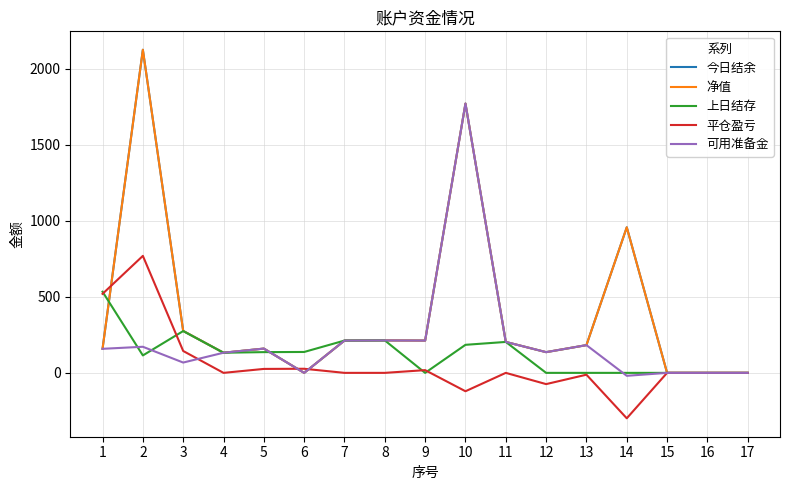

In 今日结余, how many points are lower than both neighbors (excluding endpoints)?

4